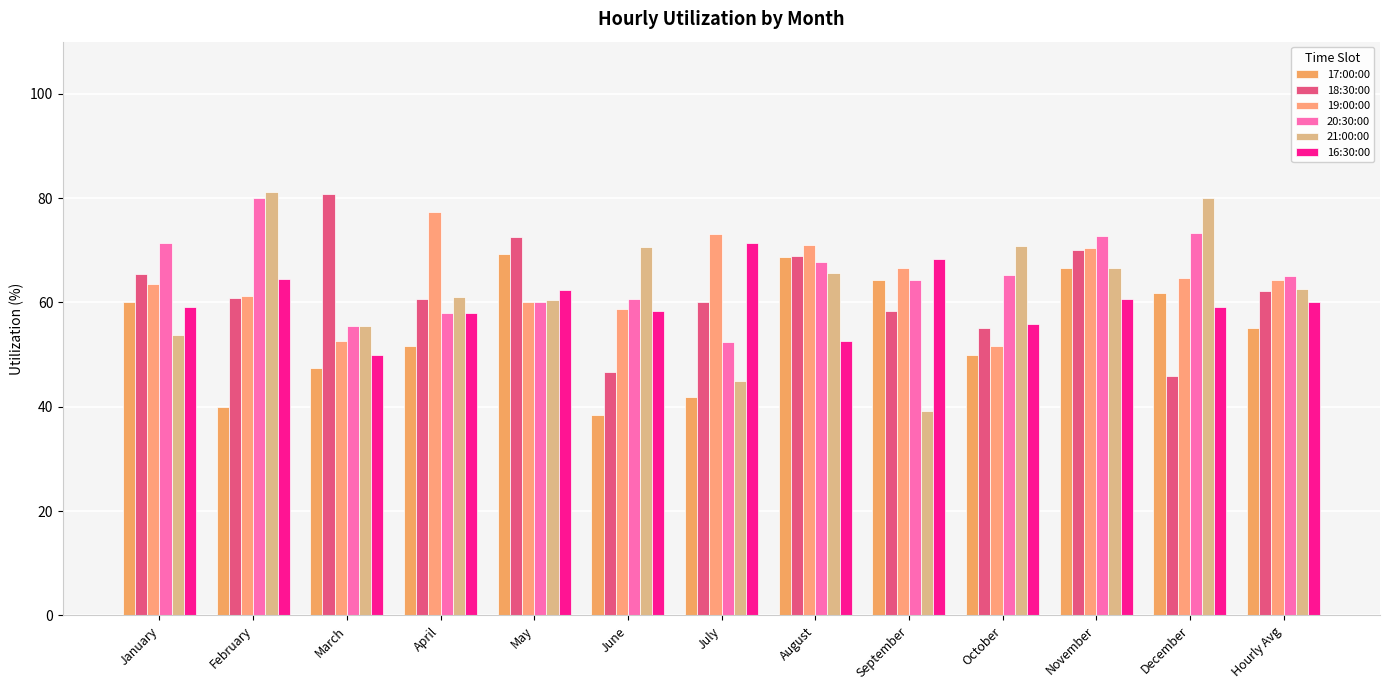

What is the total value across all series at December?

384.9